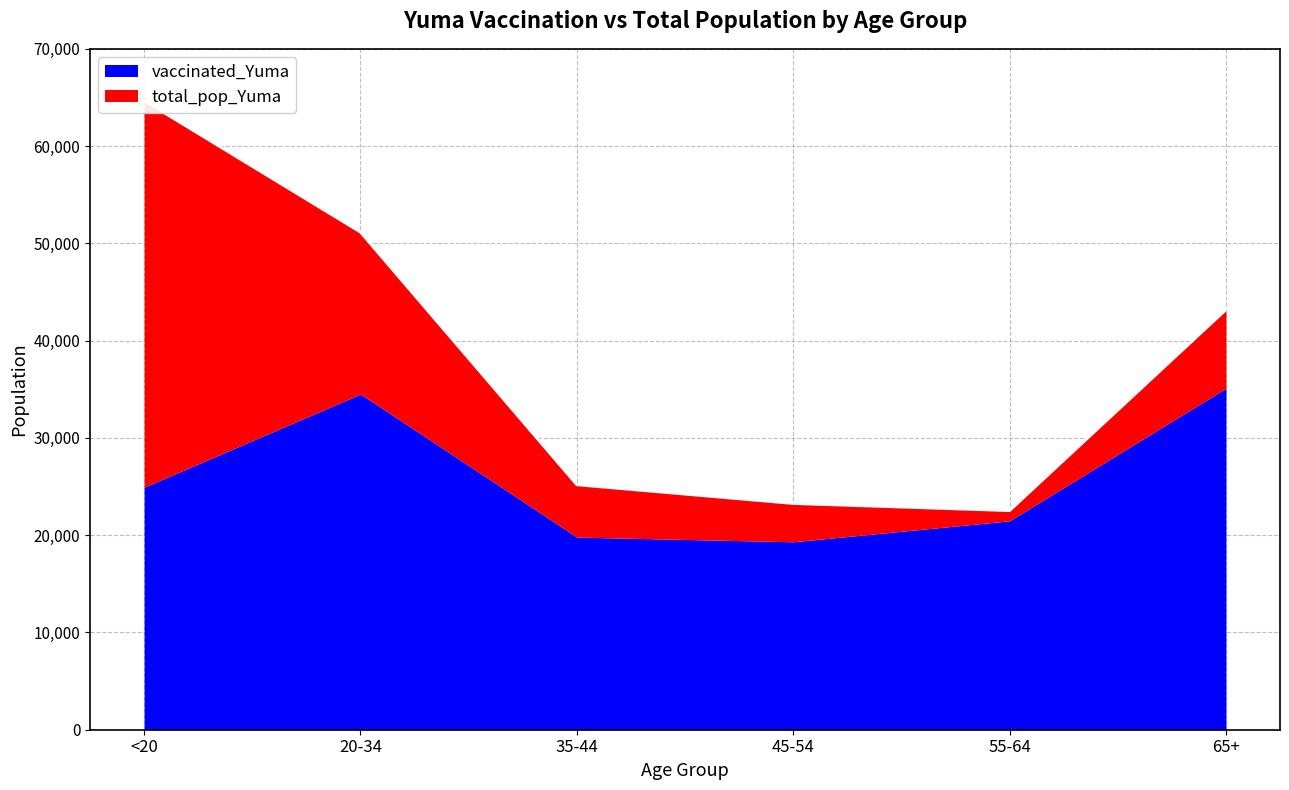

How many data points does each series have?

6